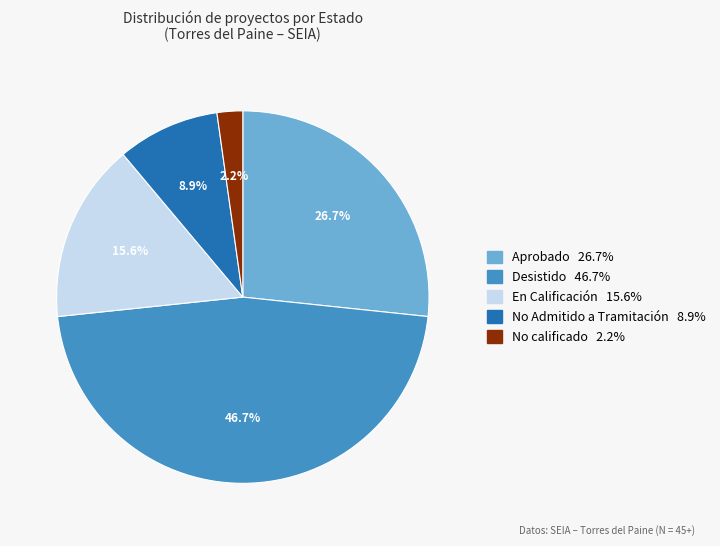

How many segments does this pie chart have?

5